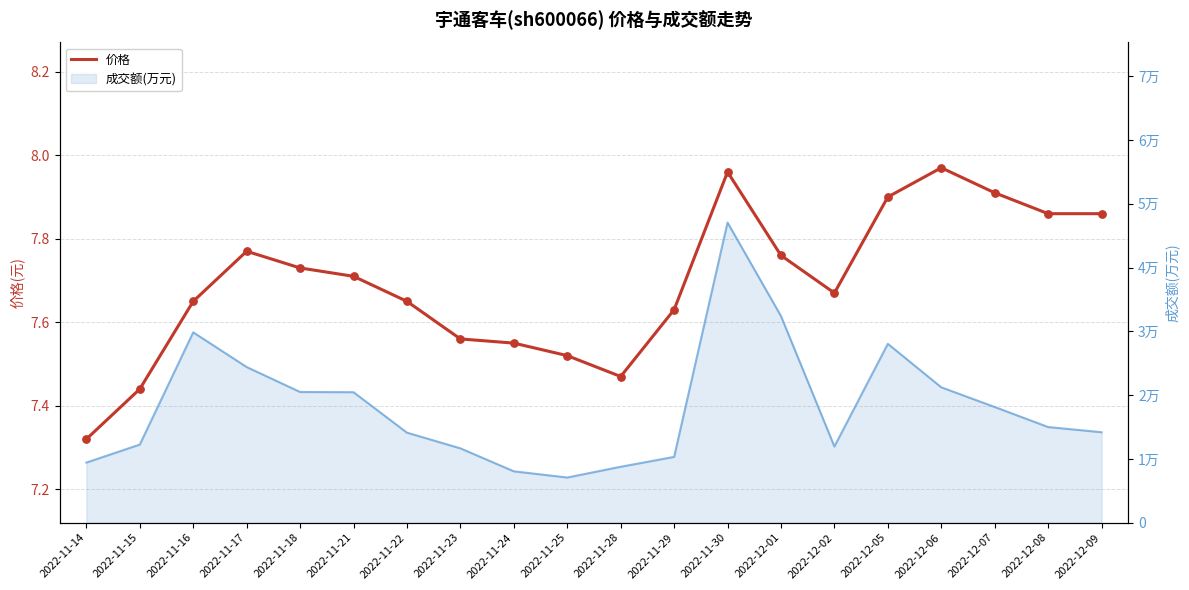

Is the value of 成交额(万元) at 2022-12-07 greater than the value of 价格 at 2022-11-14?

Yes